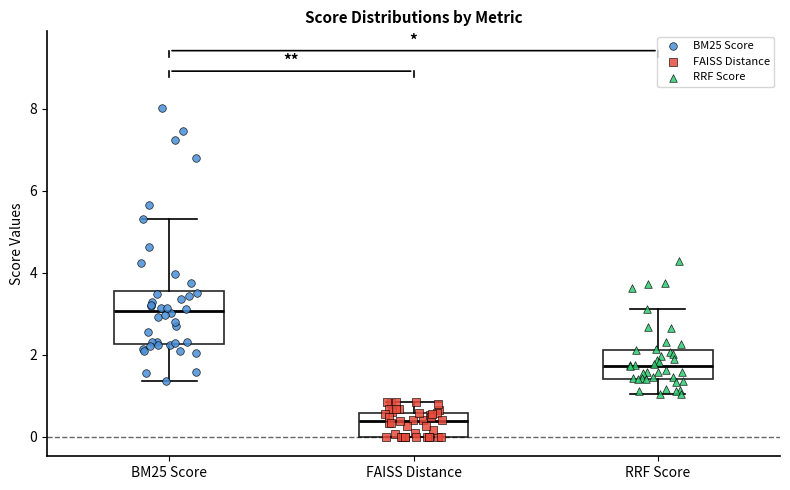

Which box has the highest median line?

BM25 Score